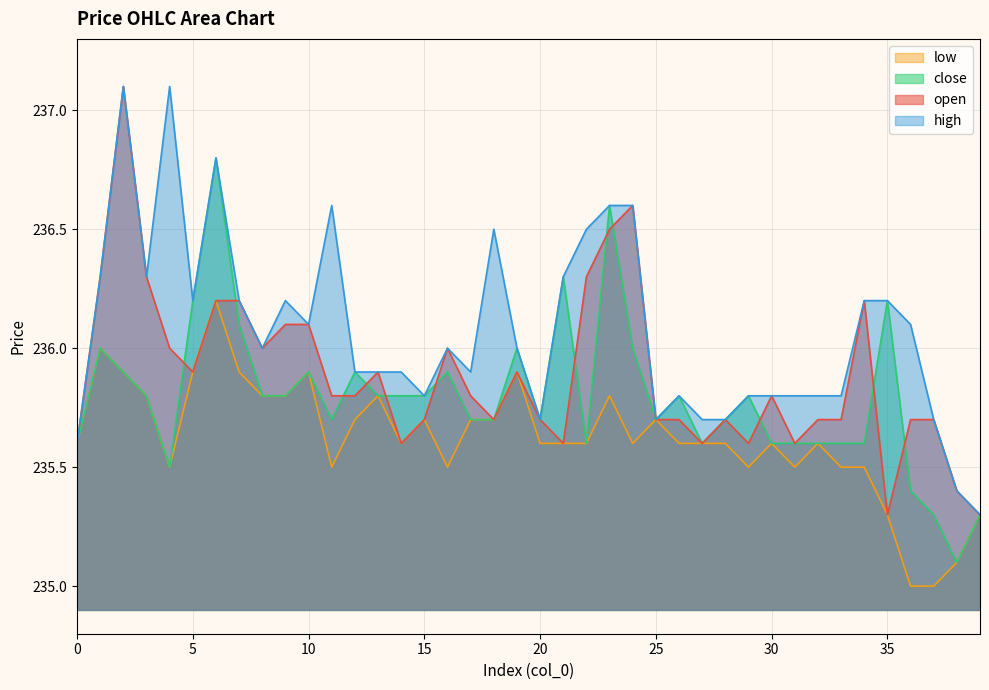

At which label does open reach its peak?

2